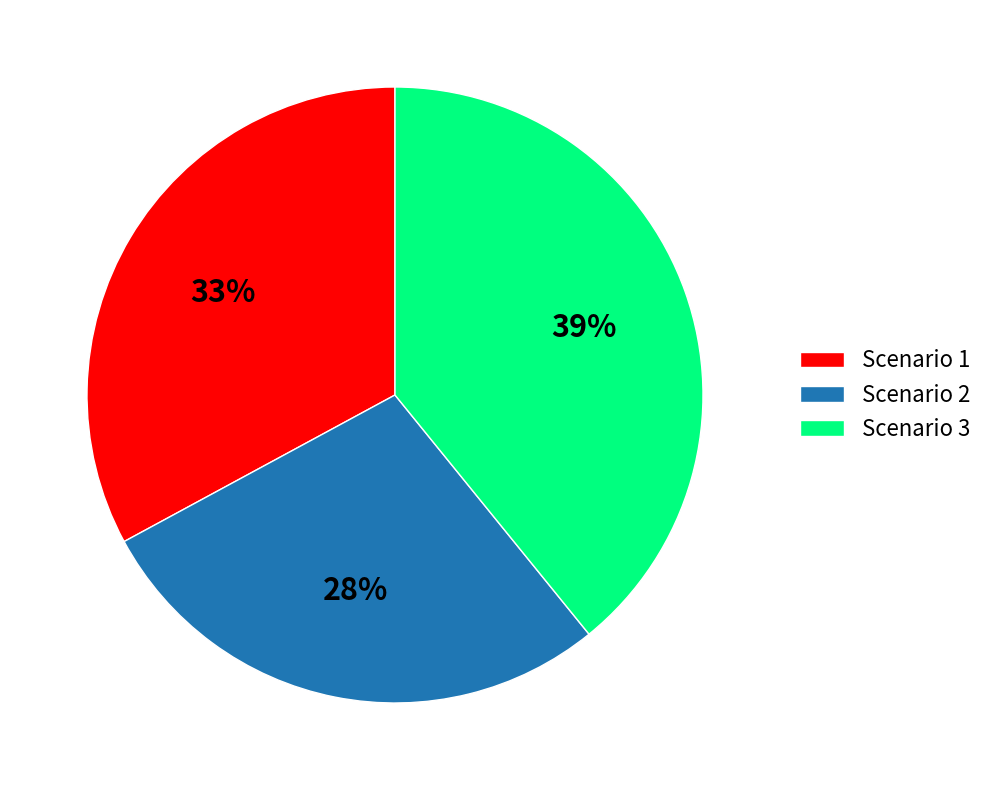

To the nearest percent, what portion does Scenario 3 represent?

39%